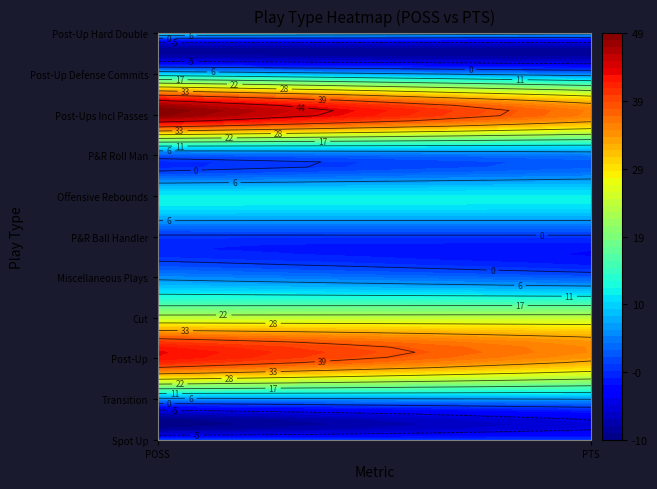

Between POSS and PTS, which series saw the biggest shift?

Post-Ups Incl Passes